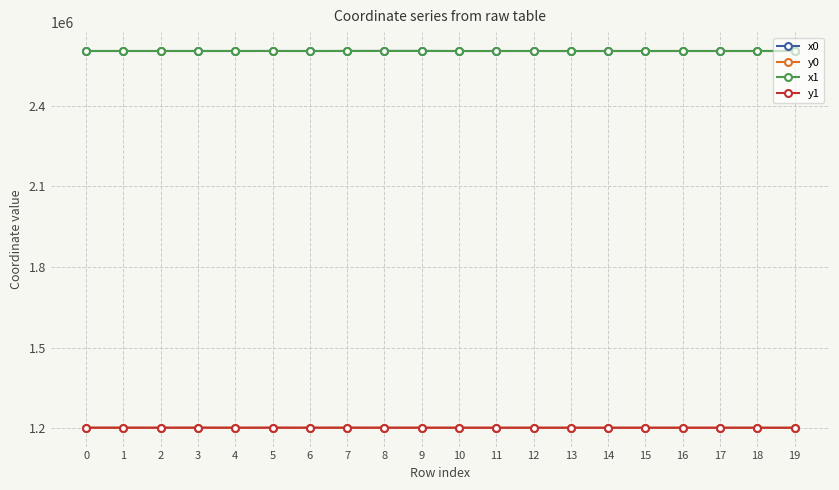

True or false: x0 and y0 intersect in this chart.

False